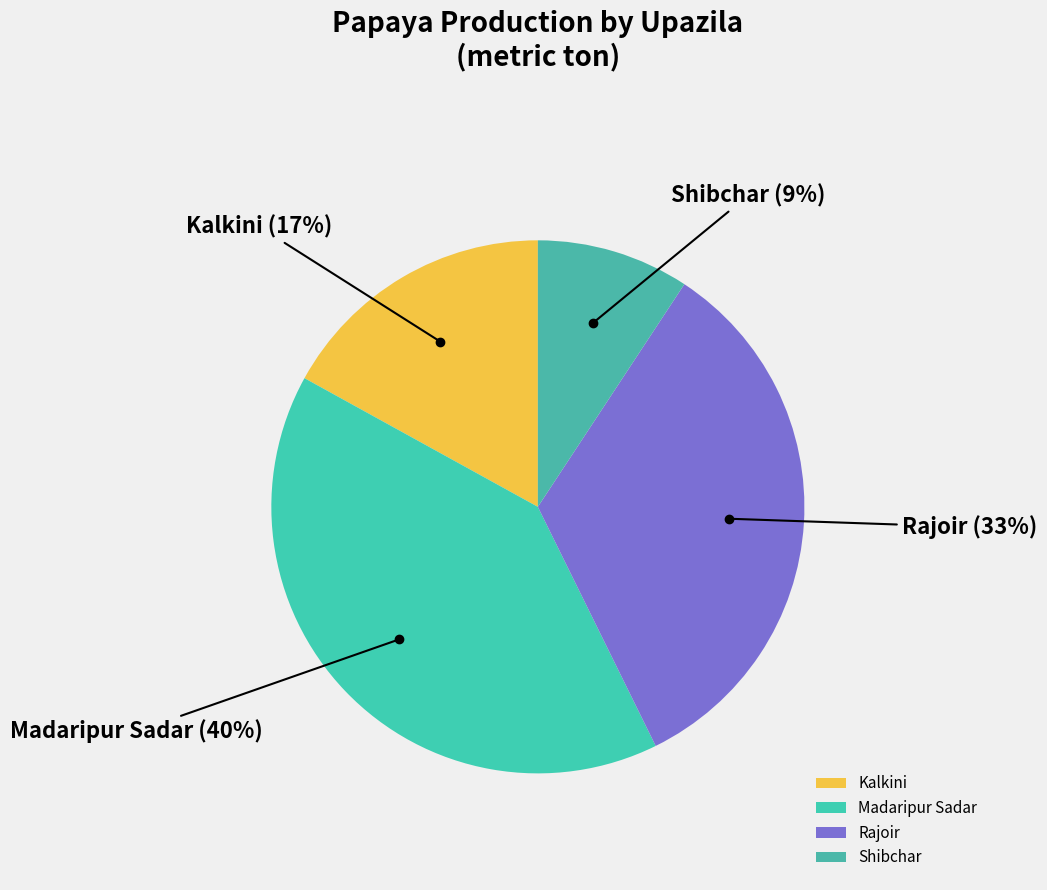

Which slice is the largest?

Madaripur Sadar